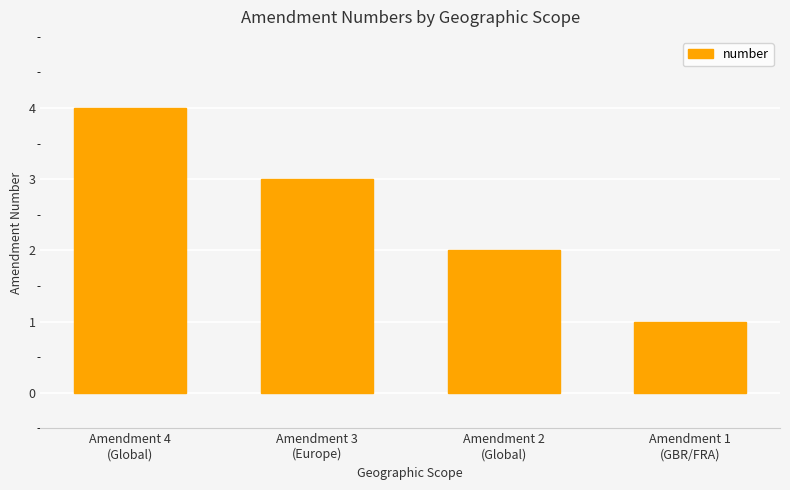

What is the label of the 3rd bar from the right?

Amendment 3
(Europe)